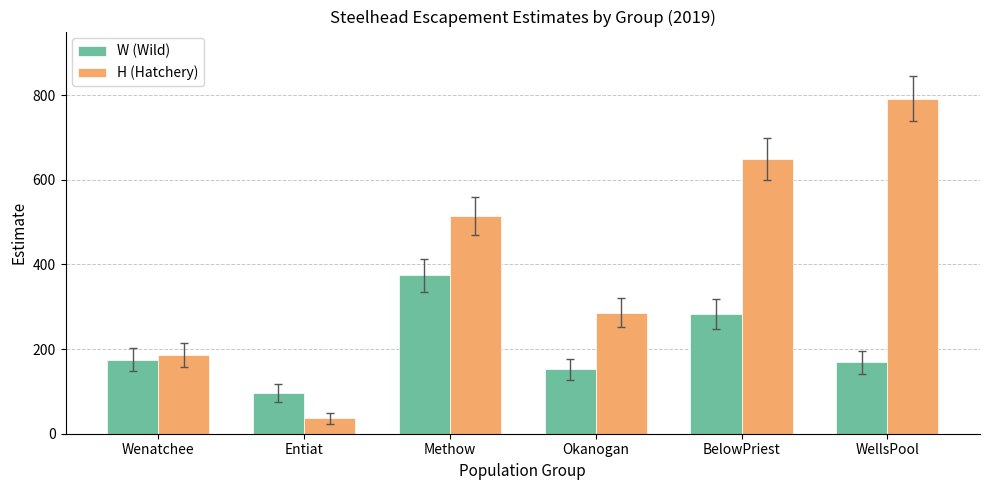

What is the difference between the W (Wild) values at Wenatchee and Entiat?

78